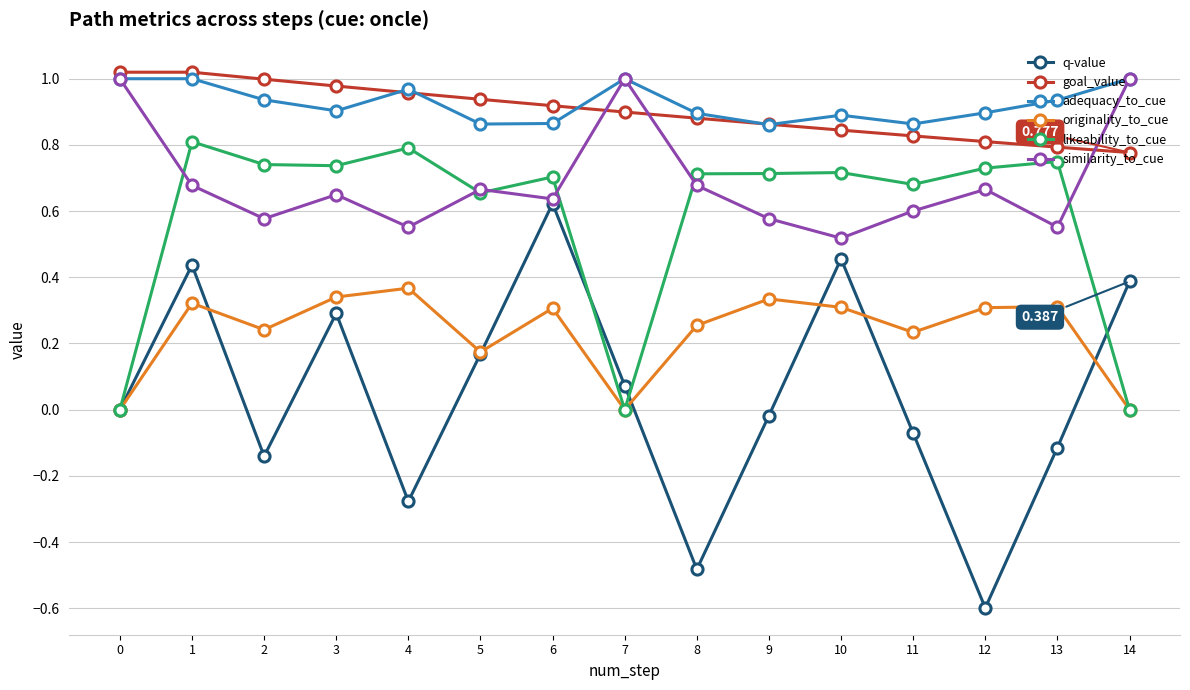

What is the sum of all similarity_to_cue values?

10.3